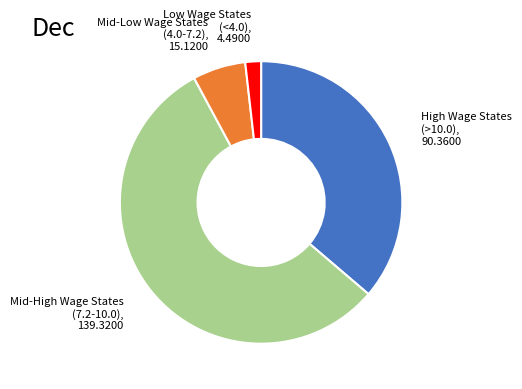

Does any single category account for the majority?

Yes